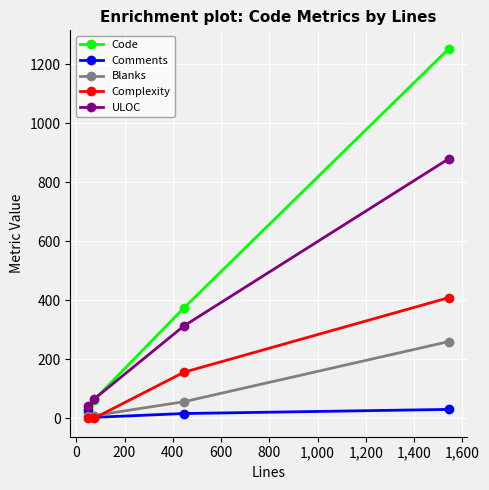

Which series has the widest spread of values?

Code